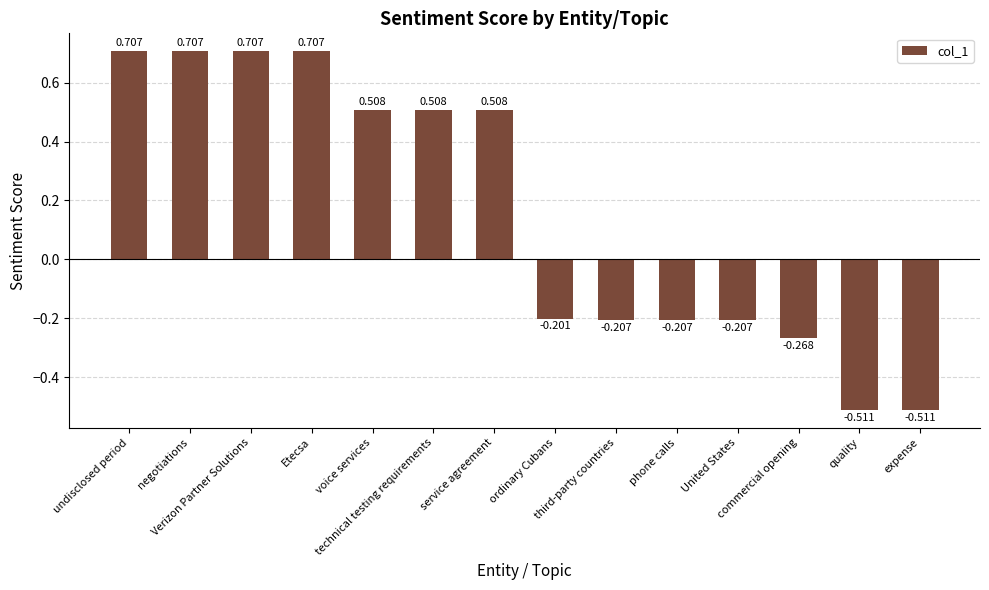

Are the bars horizontal?

No